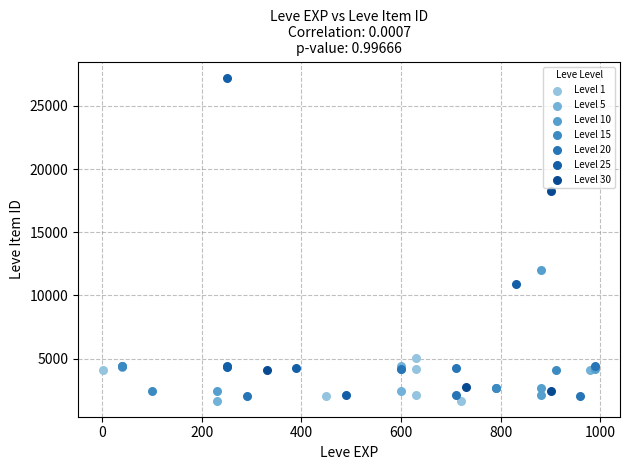

What are all the series names shown in the legend?

Level 1, Level 5, Level 10, Level 15, Level 20, Level 25, Level 30